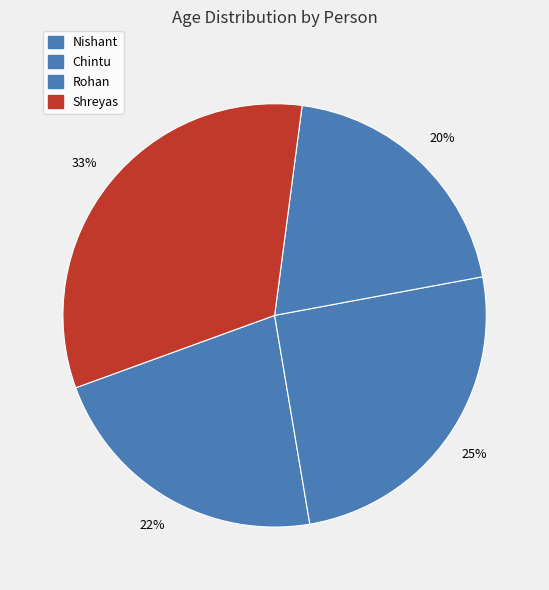

What is the change in value from Chintu to Shreyas?

+7